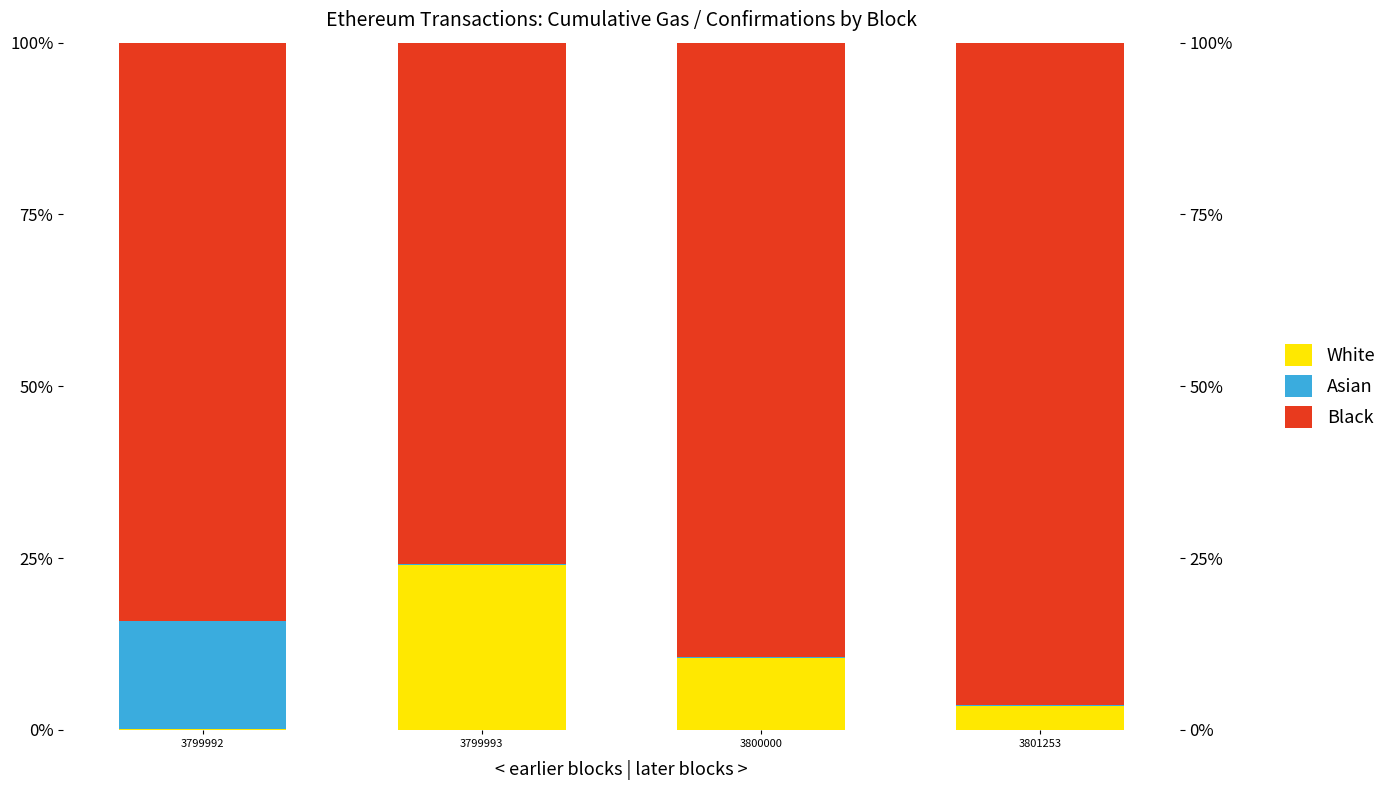

Between 3799992 and 3800000, which series saw the biggest shift?

Asian